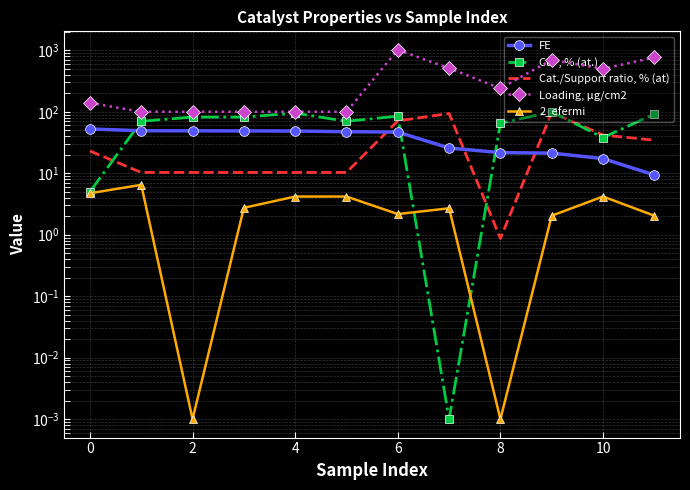

Between 2 and 6, which series saw the biggest shift?

Loading, μg/cm2